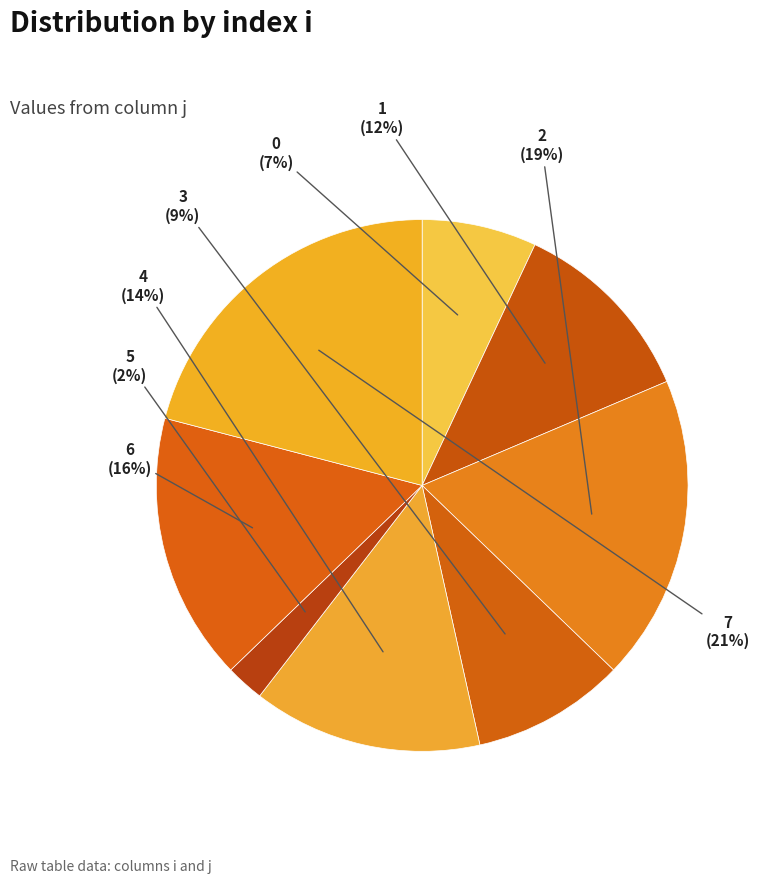

Which has a higher value, 0 or 4?

4